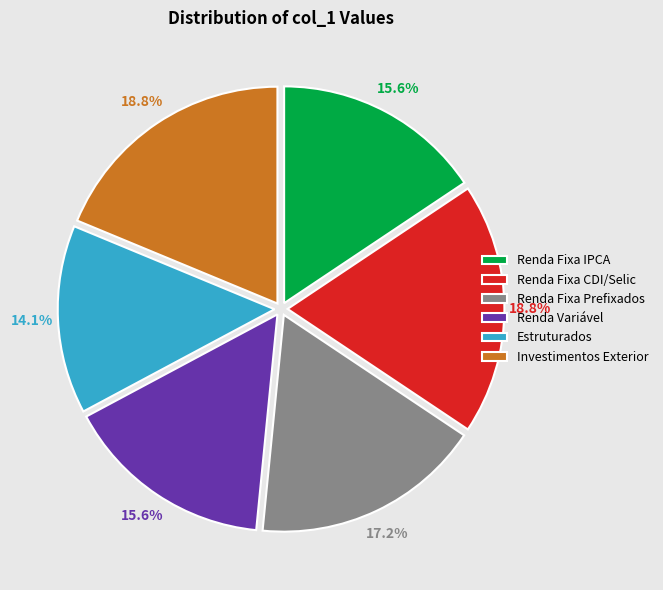

What is the smallest slice in the pie chart?

Estruturados